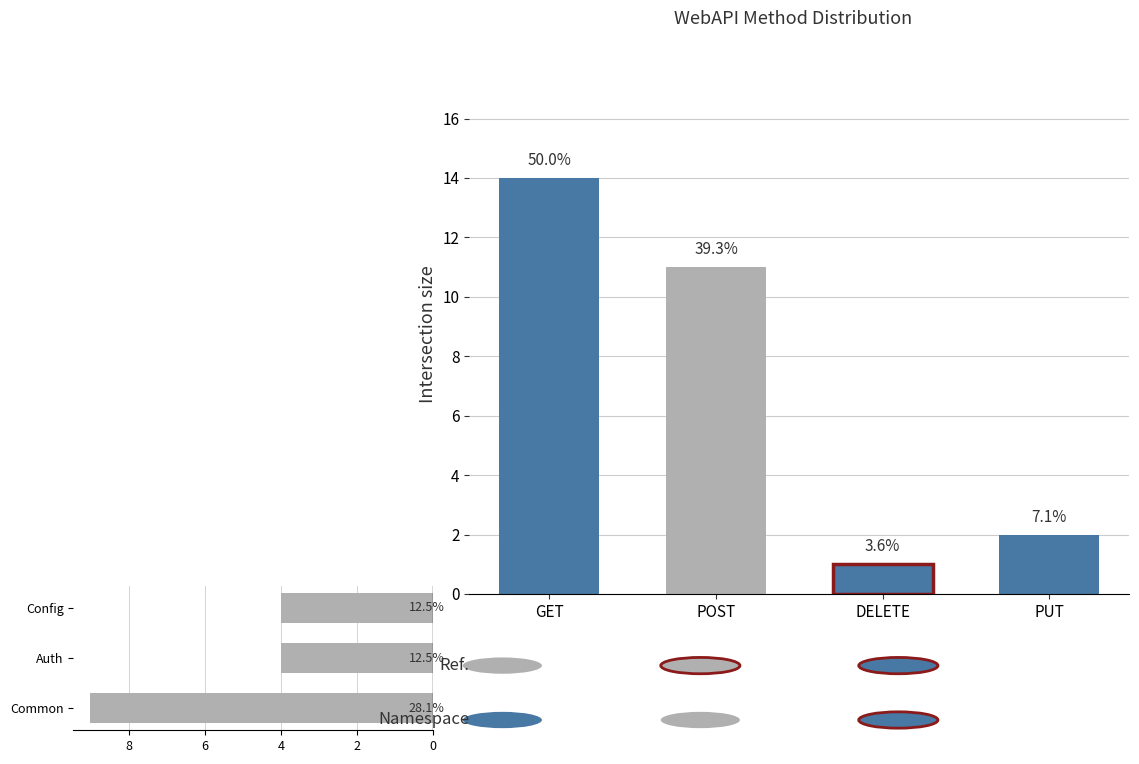

What is the difference between the GET values at API count and NameSpace count?

5